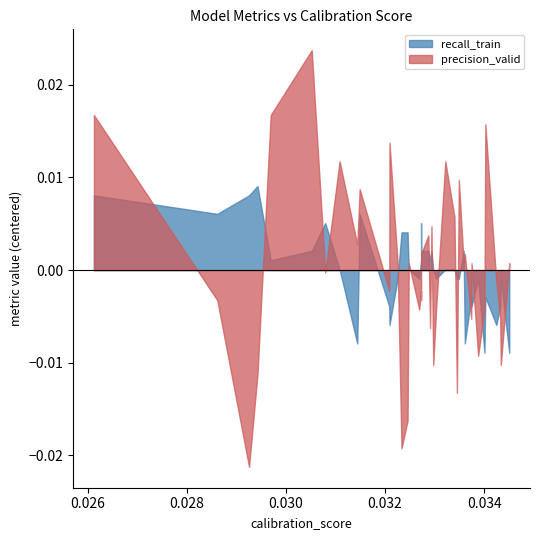

Which series changed the most between 0 and 12?

precision_valid